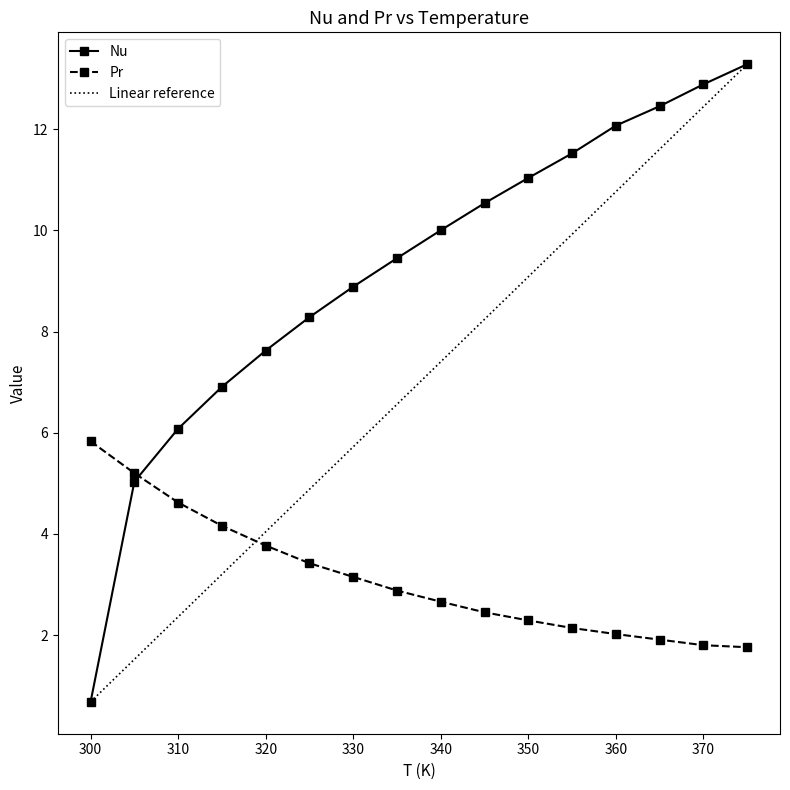

Which has a higher value, 300 or 365?

365